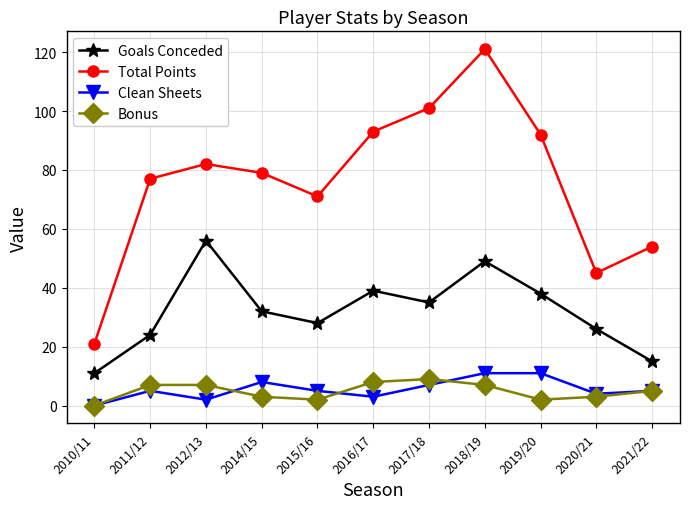

In Goals Conceded, how many points are higher than both neighbors (excluding endpoints)?

3